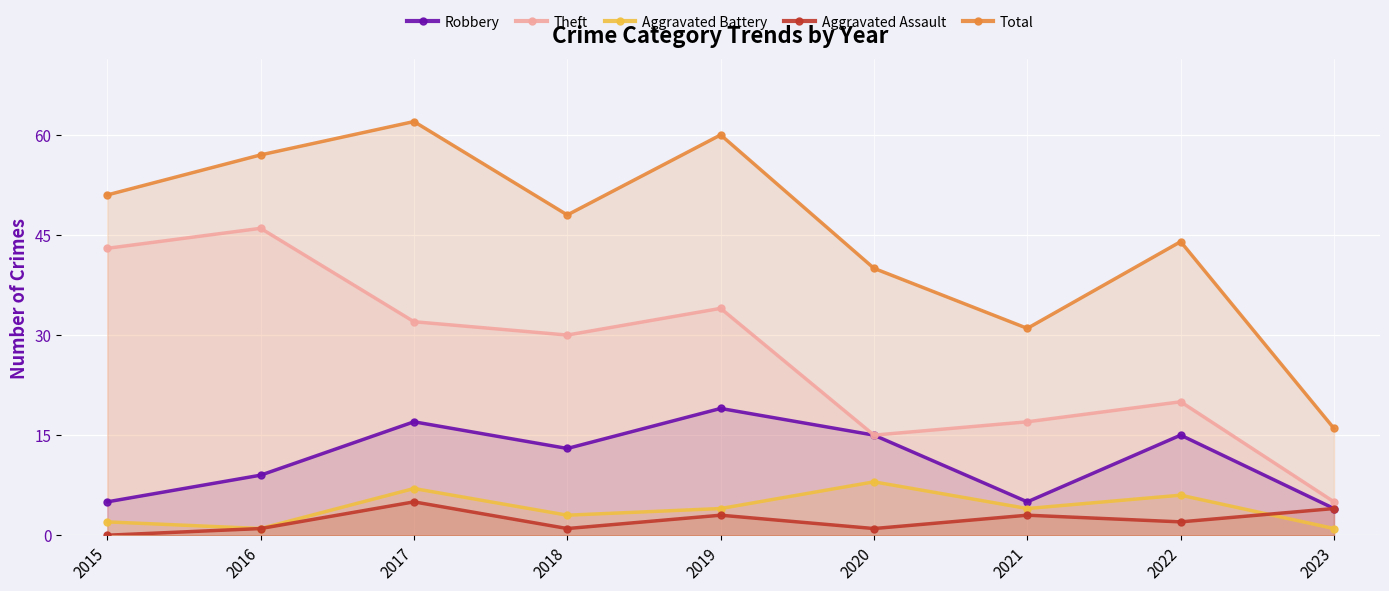

Which series has the largest total across all categories?

Total